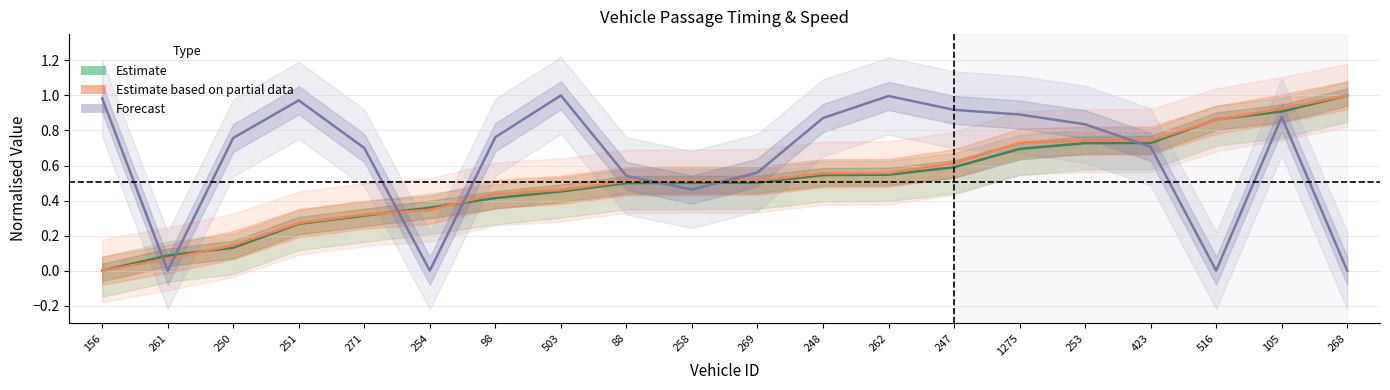

What is the sum of the Estimate values at 156 and 261?

0.1